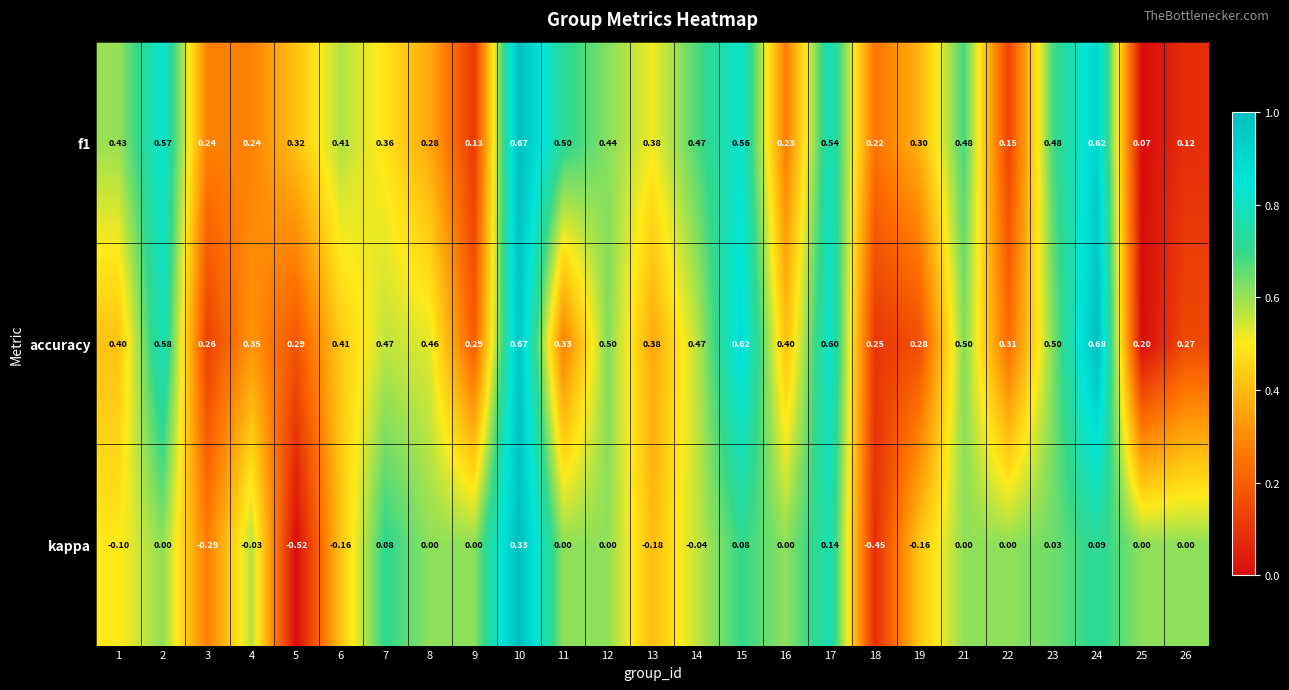

Which series has the largest total across all categories?

accuracy